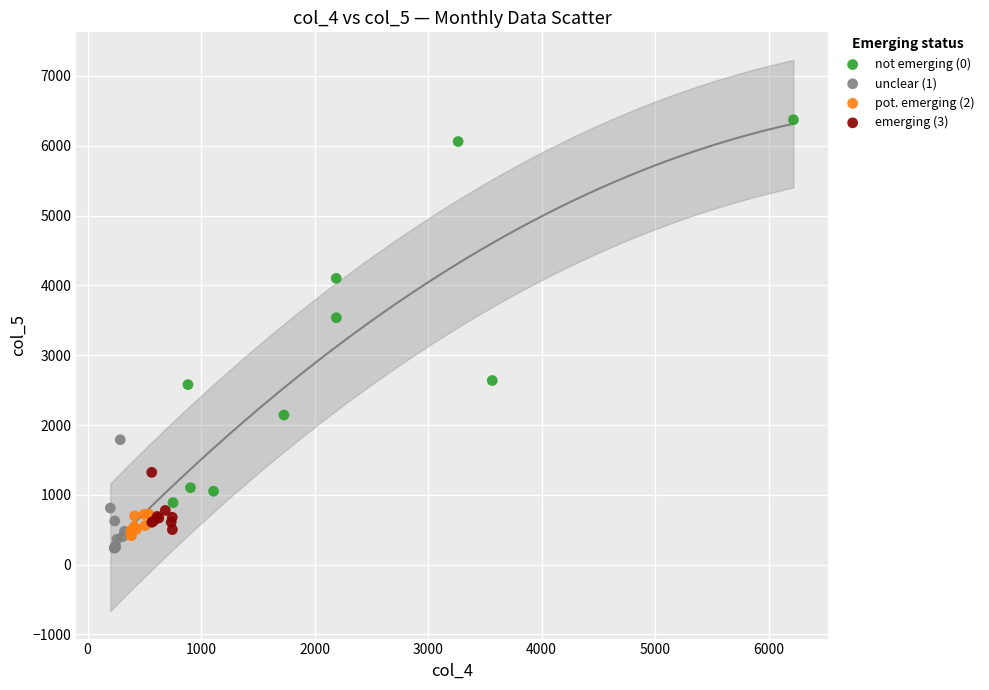

Which series contains the highest Y value?

not emerging (0)